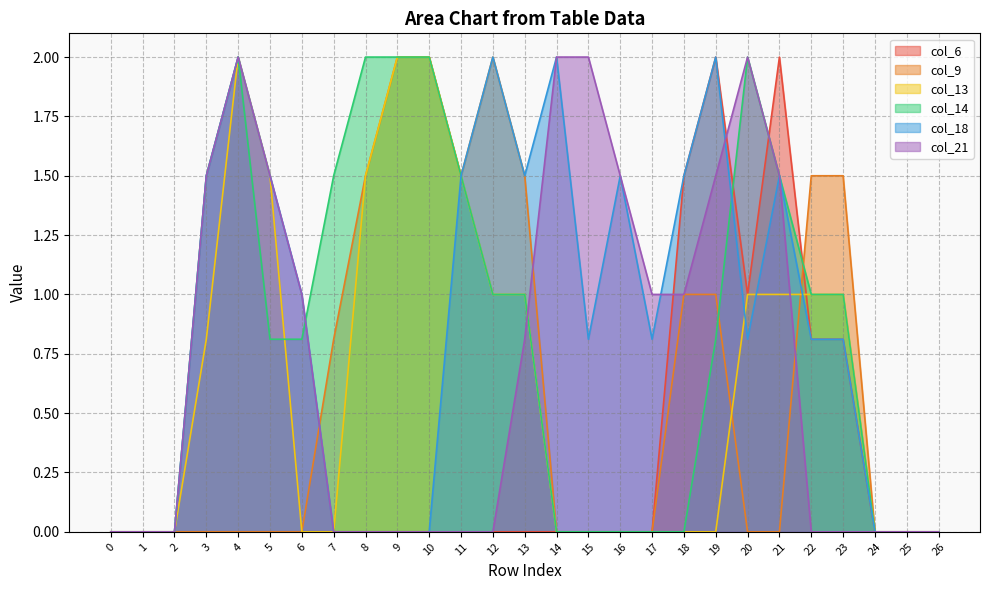

What is the sum of all col_14 values?

22.4